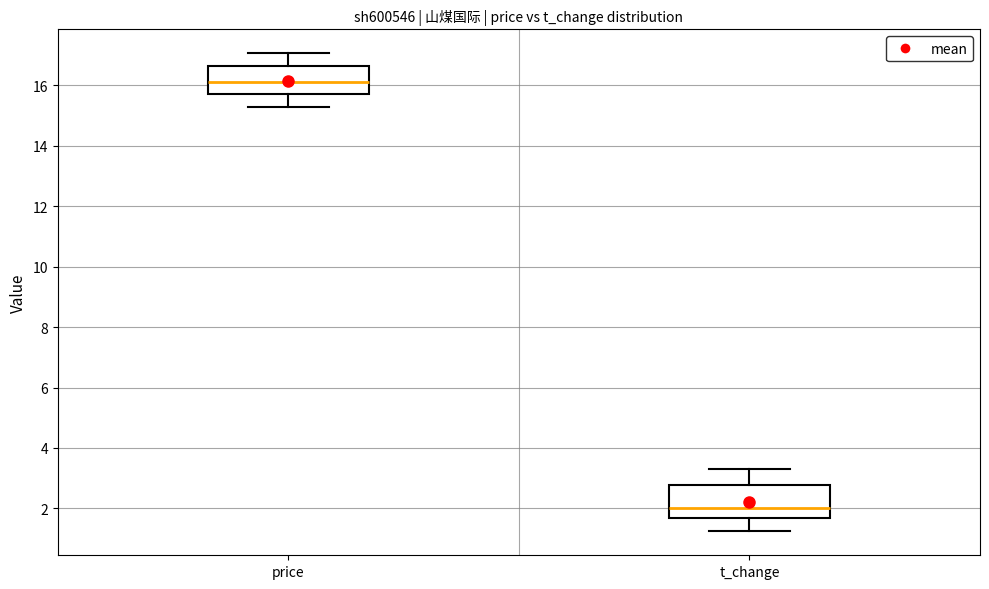

Reading left to right, transcribe this box plot: for each box, give where its median line is, the range the box spans, and where its two whiskers end, as read against the y-axis. The values are not printed on the chart, so give them approximately, as read against the axis.

price: median 16.0, box 15.8 to 16.6, whiskers 15.2 to 17.0
t_change: median 2.0, box 1.6 to 2.8, whiskers 1.2 to 3.2